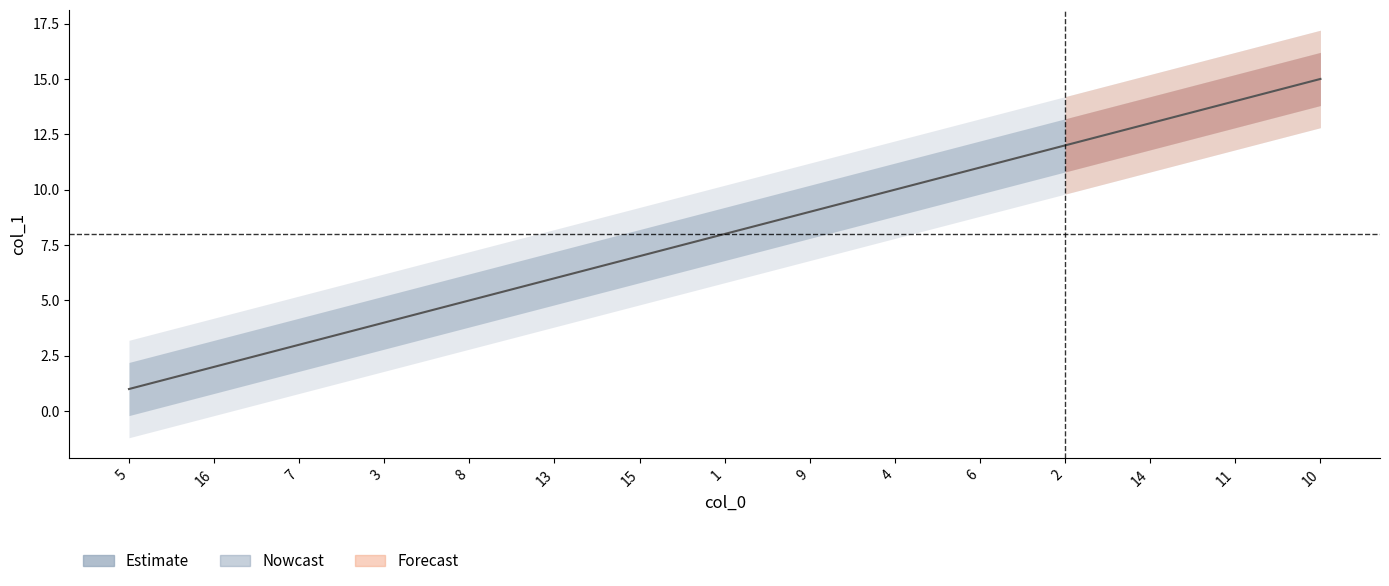

What is the difference between the second highest and minimum values?

13